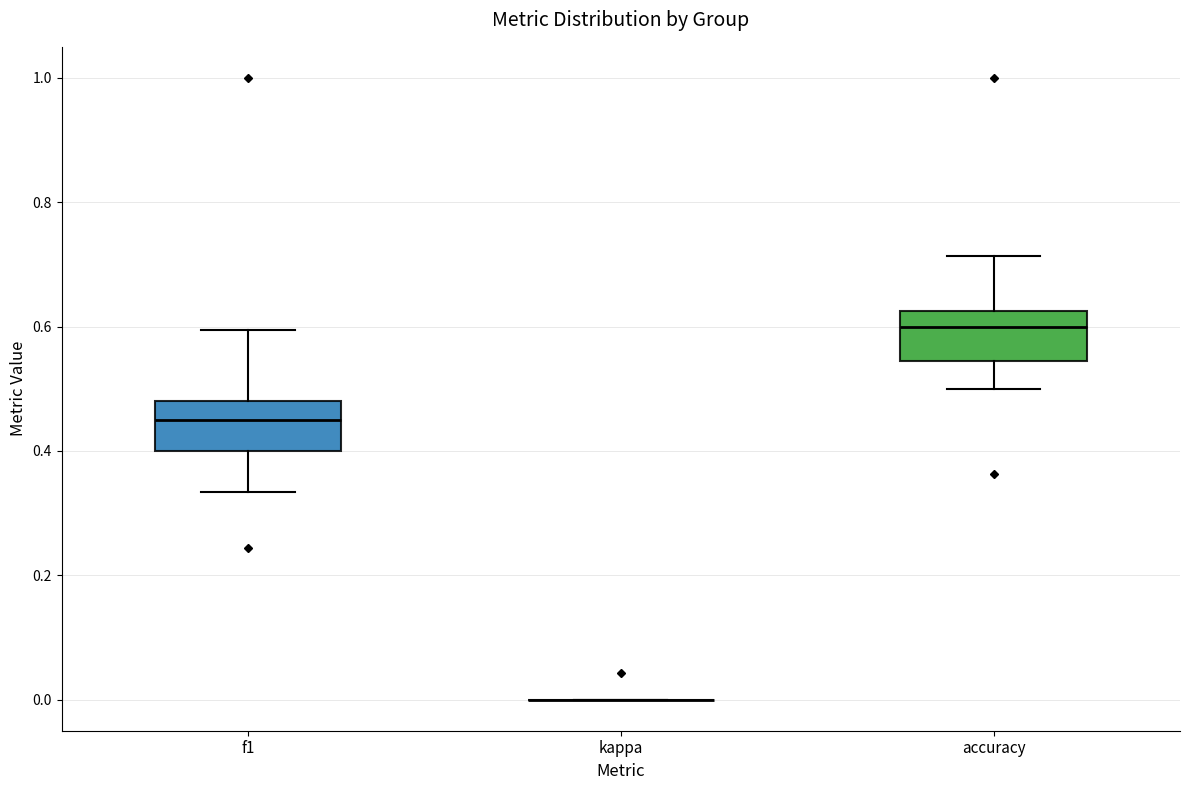

Where does the lower whisker of the box for accuracy end on the y-axis? The values are not printed on the chart, so give them approximately, as read against the axis.

0.50